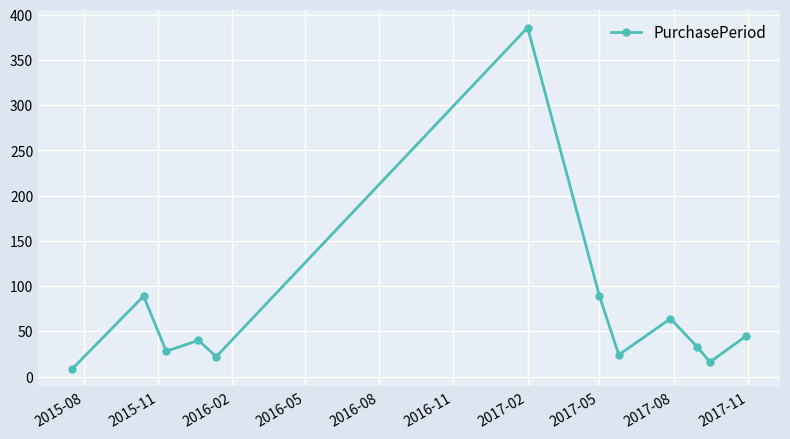

How many points are lower than both their immediate neighbors (excluding endpoints)?

4